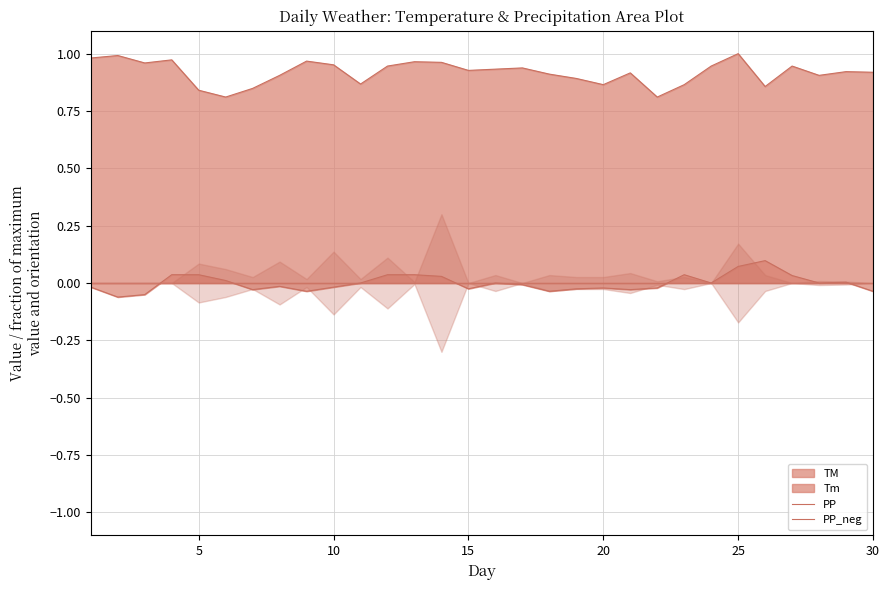

At how many categories does at least one series exceed 0?

30